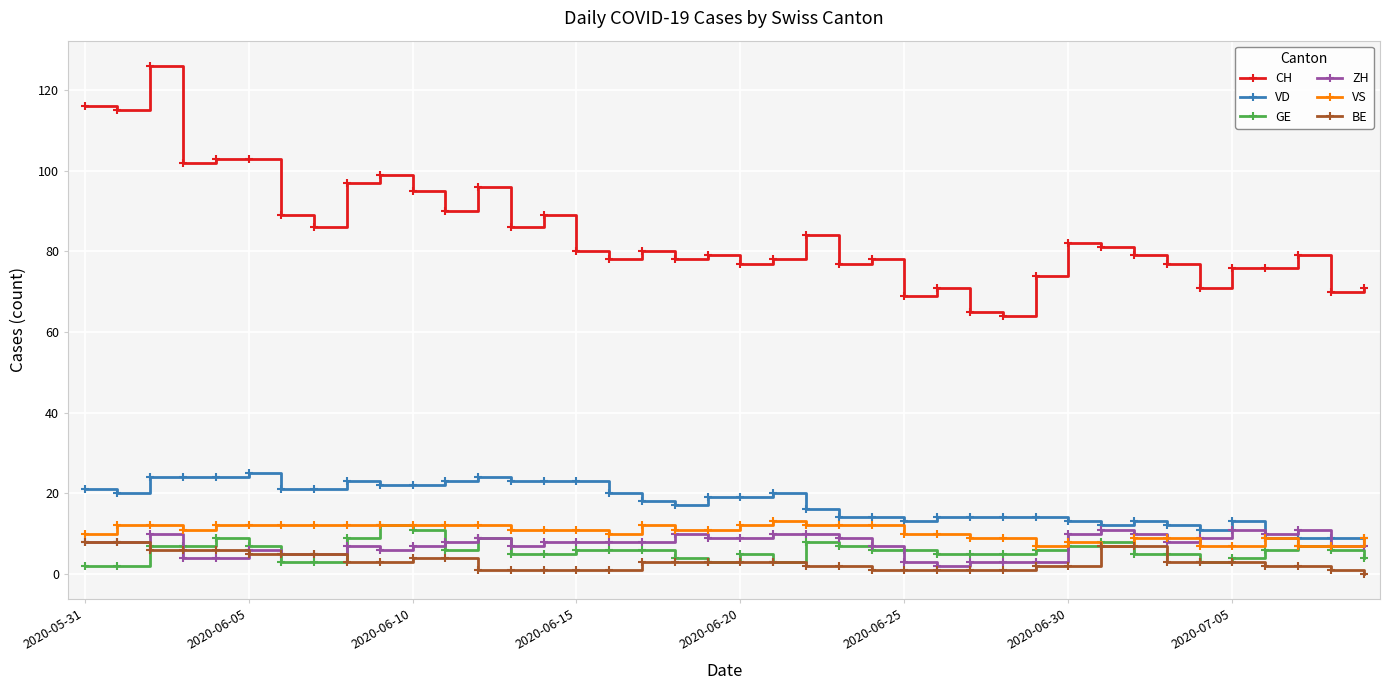

Which series has the largest total across all categories?

CH